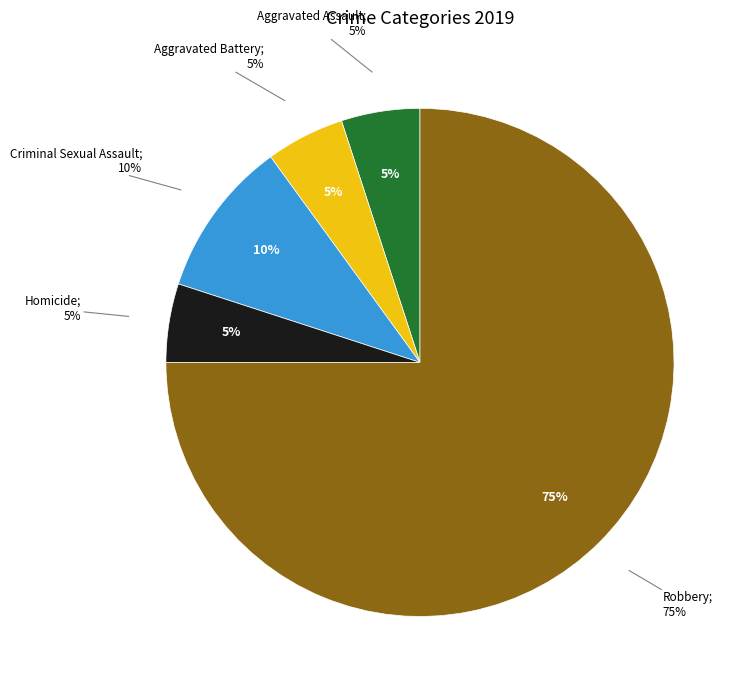

What is the ratio of the value at Homicide to the value at Criminal Sexual Assault?

0.5